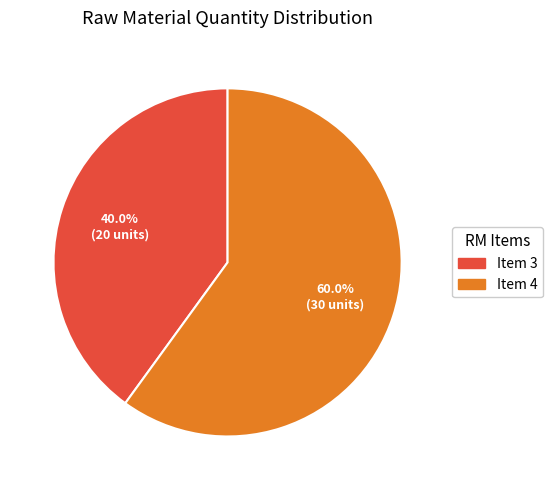

The Item 4 slice represents 48% of the pie. True or false?

False